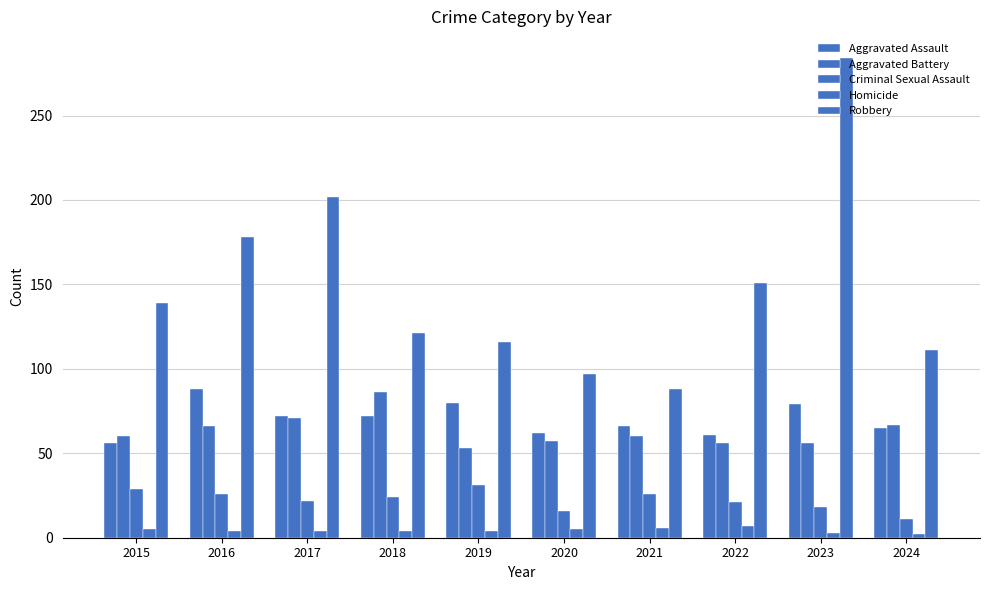

What is the highest value of the Criminal Sexual Assault series?

31